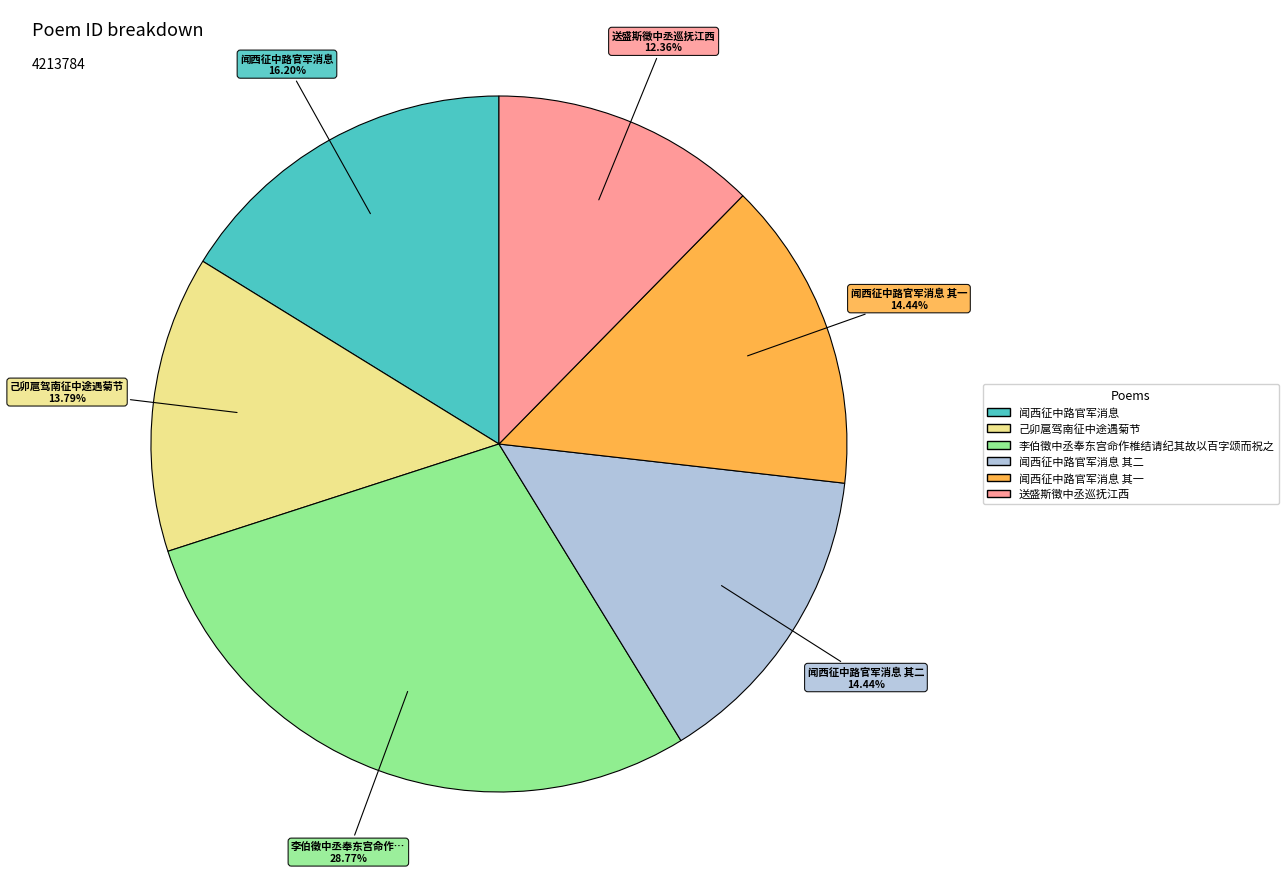

Is there any slice that represents more than half of the pie?

No